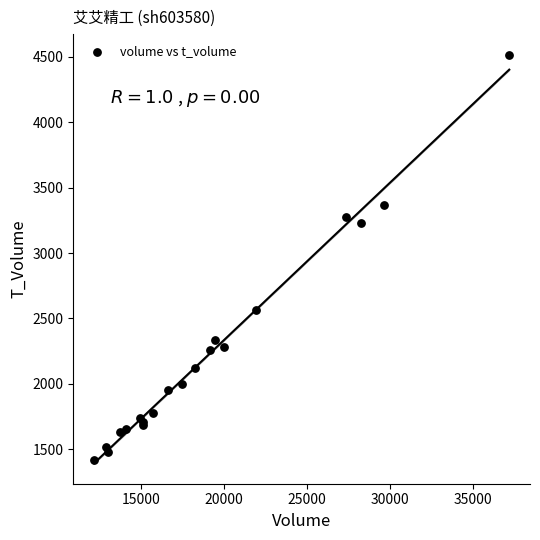

What Y value in the scatter plot is closest to 2968?

3231